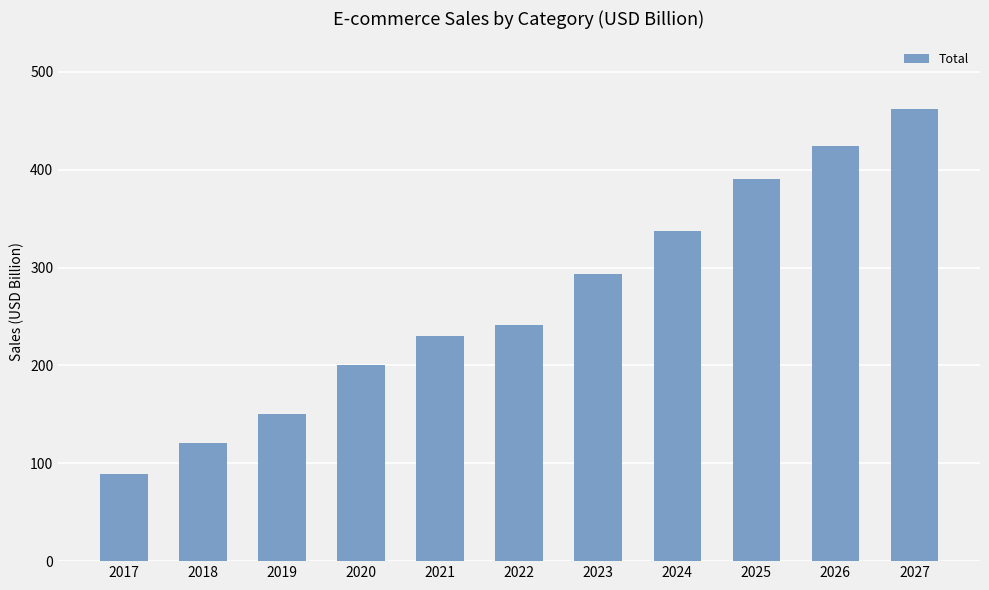

At which label is the value closest to 275?

2023